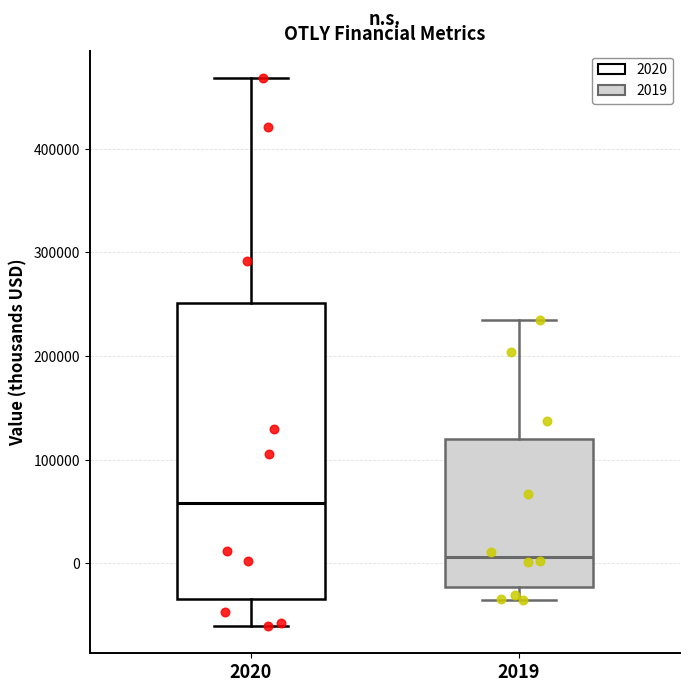

Reading left to right, read every box against the y-axis: the position of its median line, the range the box covers, and the ends of its whiskers. The values are not printed on the chart, so give them approximately, as read against the axis.

2020: median 60000, box -30000 to 250000, whiskers -60000 to 470000
2019: median 10000, box -20000 to 120000, whiskers -40000 to 230000